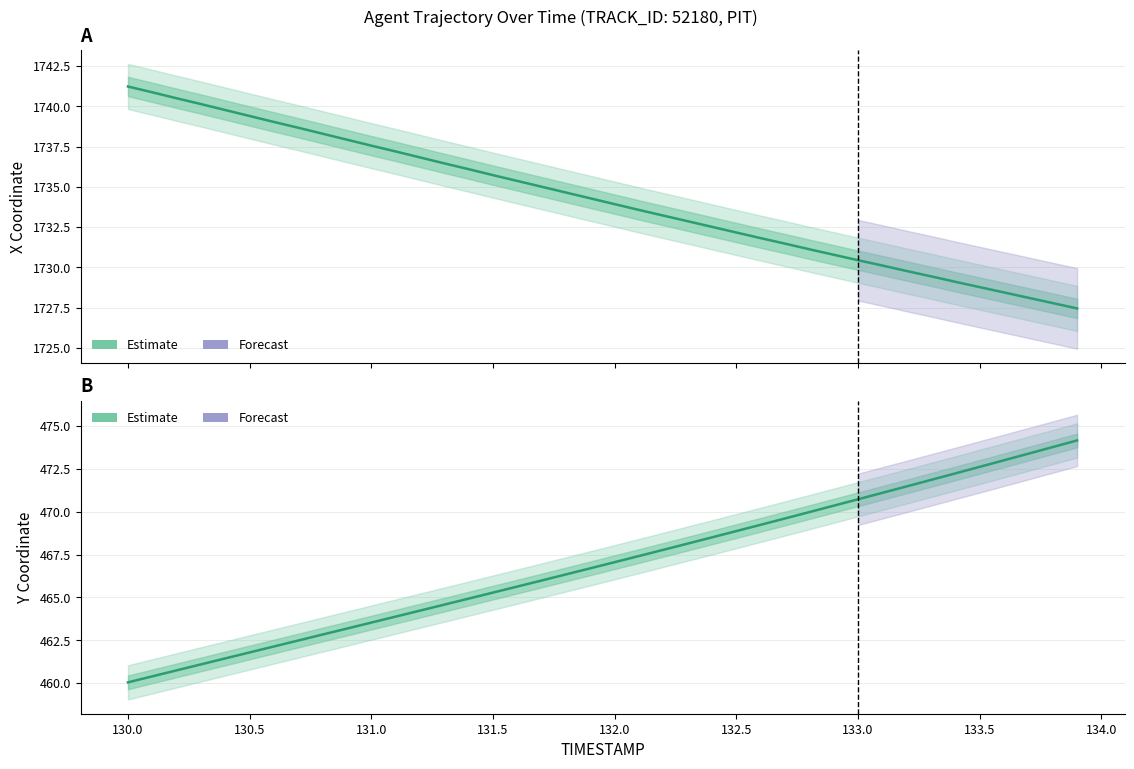

List the series in order of their peak value, lowest first.

Y (Estimate), X (Estimate)